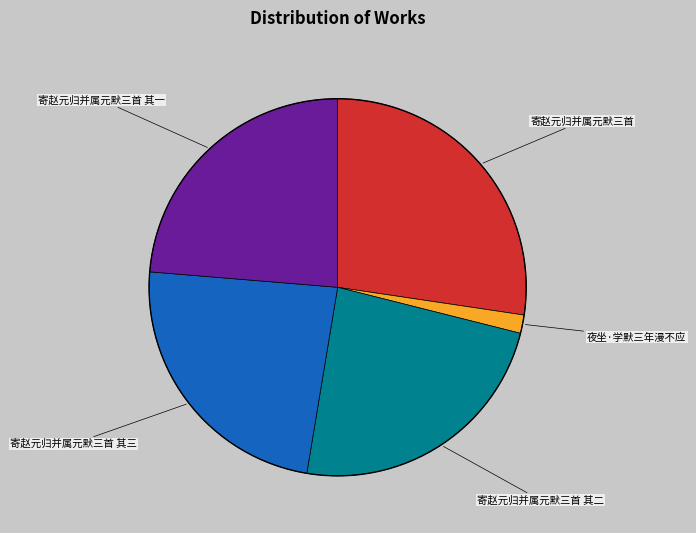

Is there a majority slice in this chart?

No